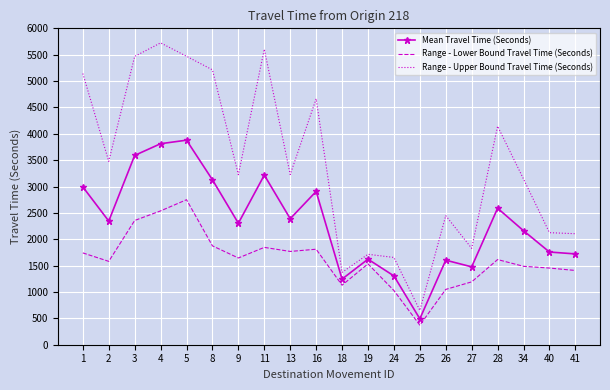

What is the spread (max minus min) of values at 16?

2853